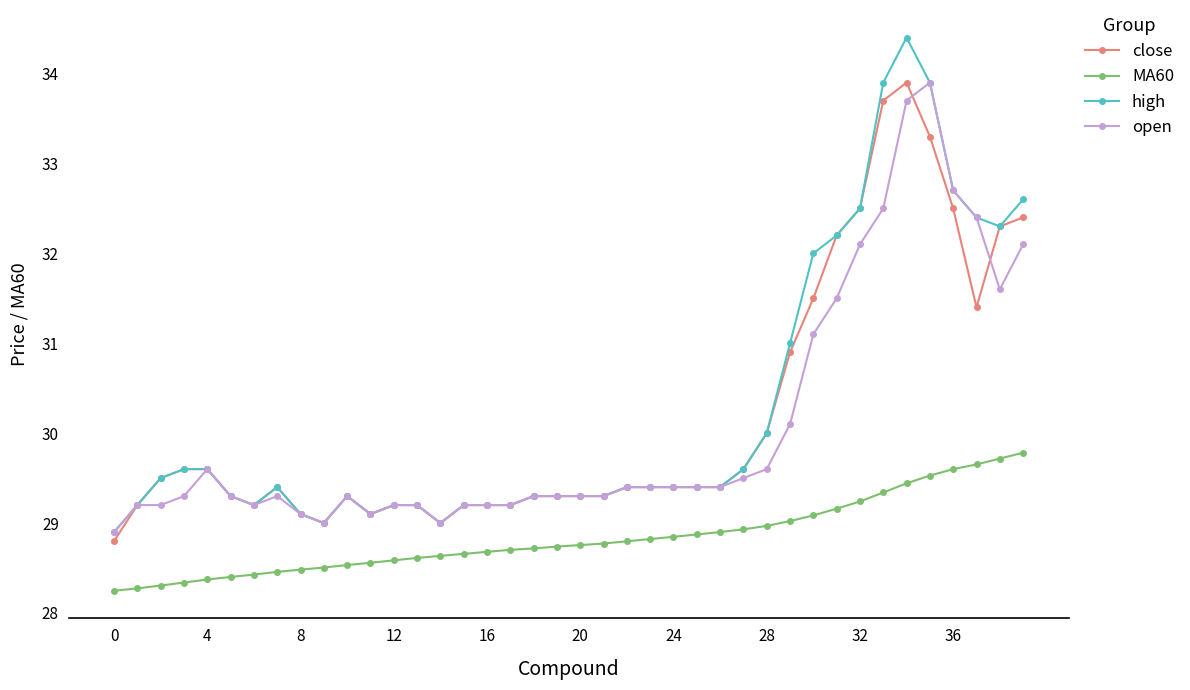

True or false: open and MA60 cross at least once.

False